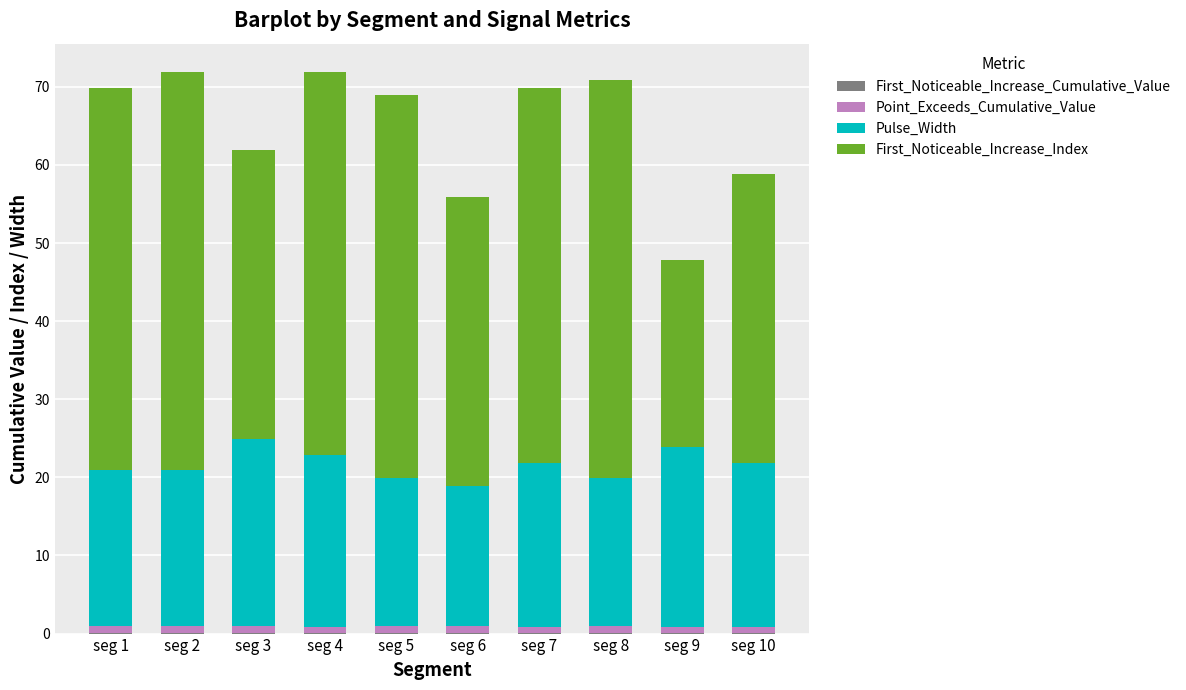

What is the difference between the second highest and minimum values in the First_Noticeable_Increase_Index series?

27.0